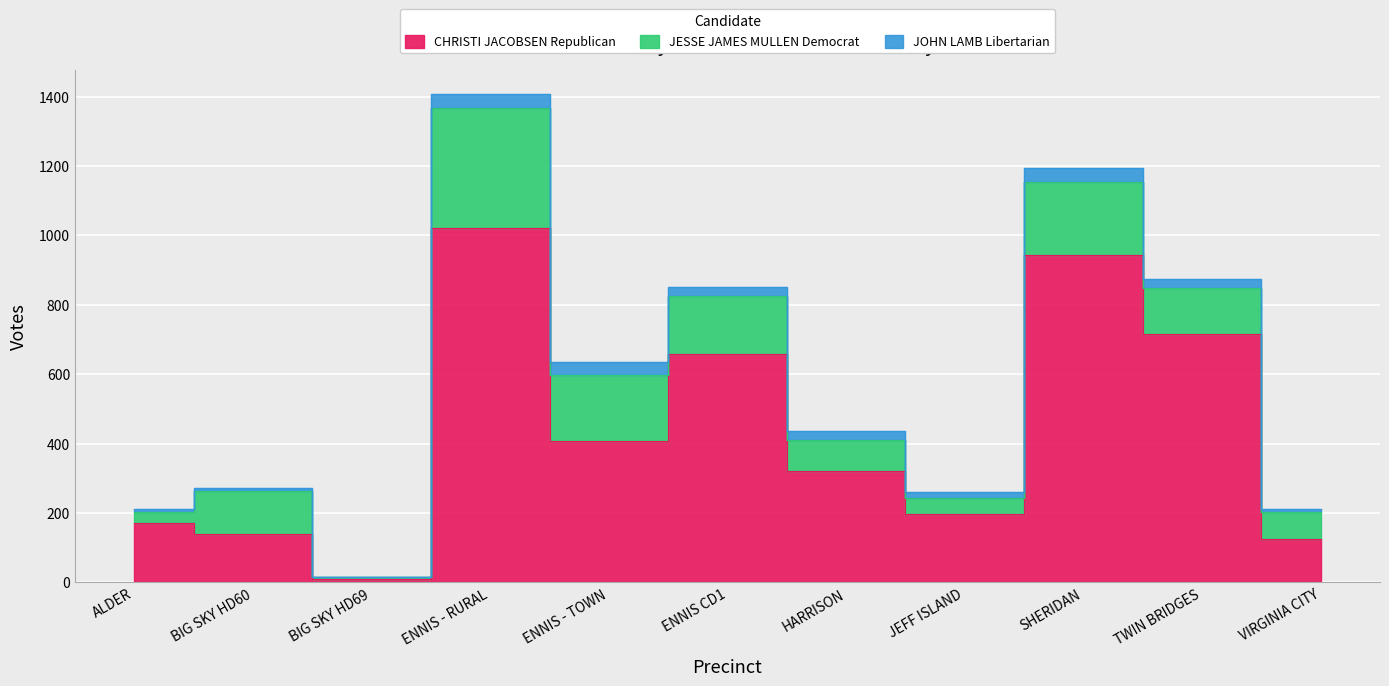

At which category is the sum across all series the highest?

ENNIS - RURAL